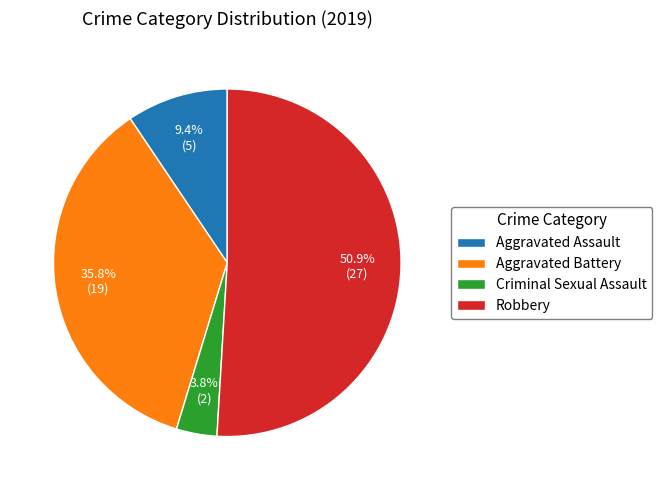

The Criminal Sexual Assault slice represents 14% of the pie. True or false?

False